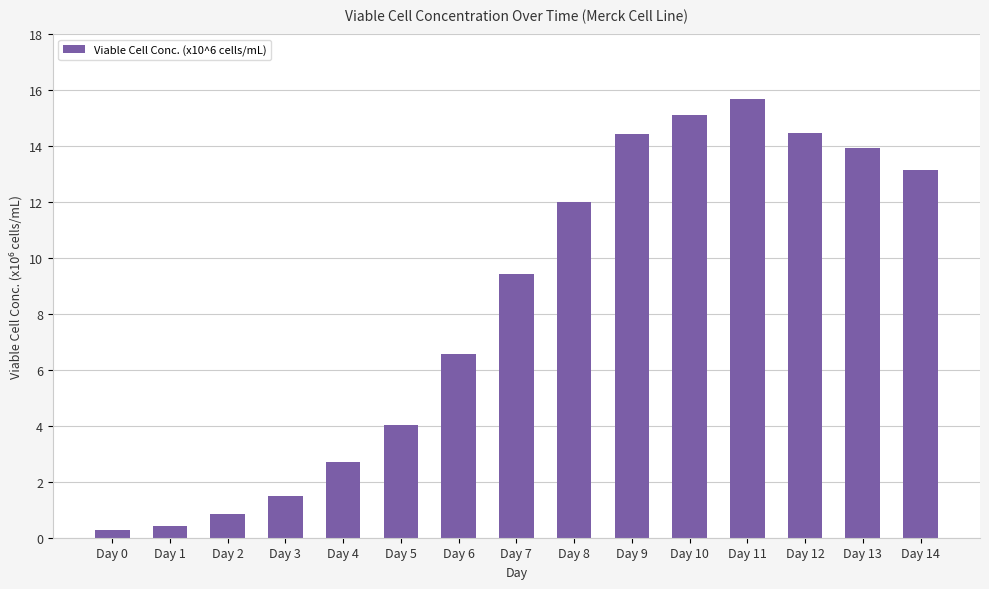

True or false: the data shows 6.1 at Day 10.

False